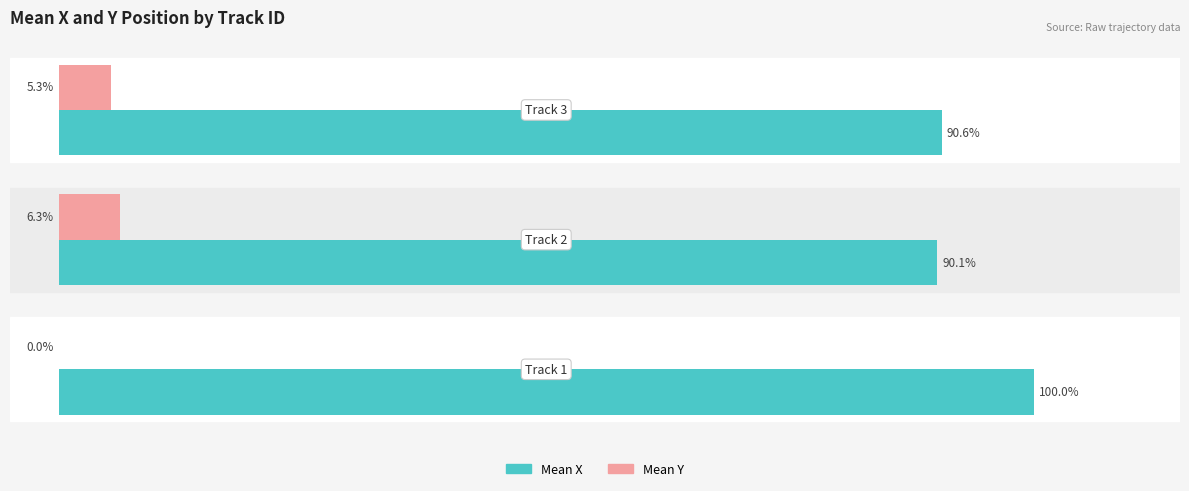

Which series has the largest total across all categories?

Mean X